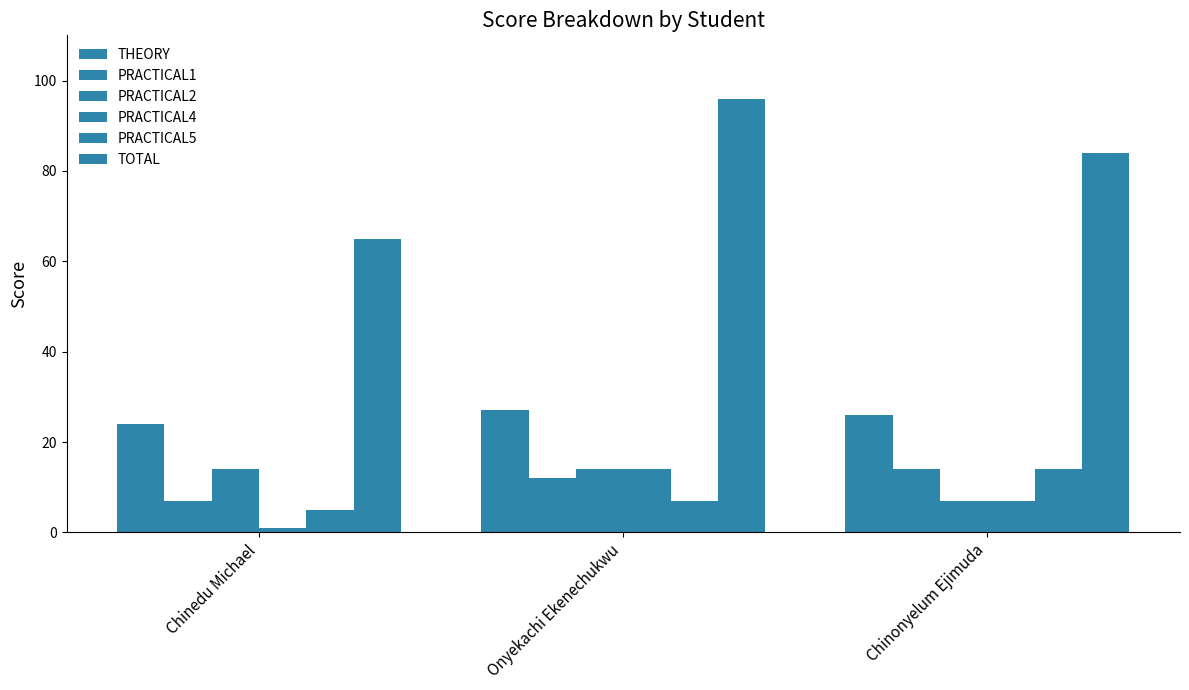

Does the chart contain any negative values?

No